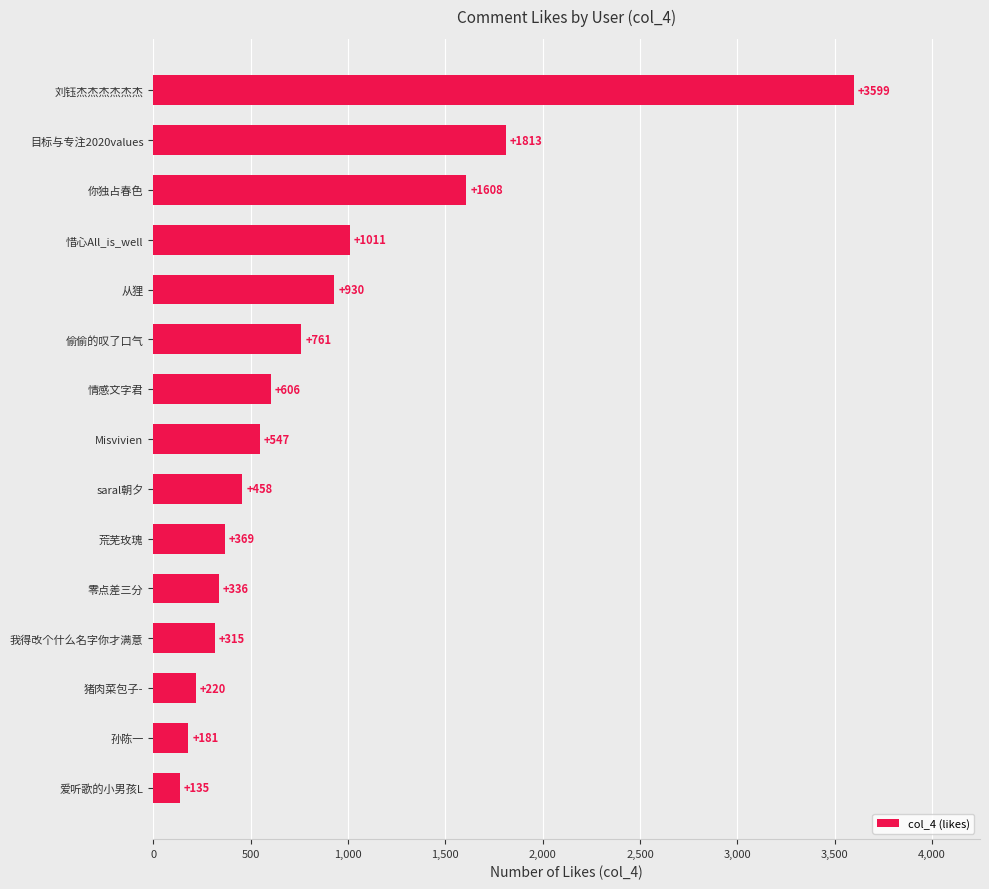

What is the minimum value shown in the chart?

135